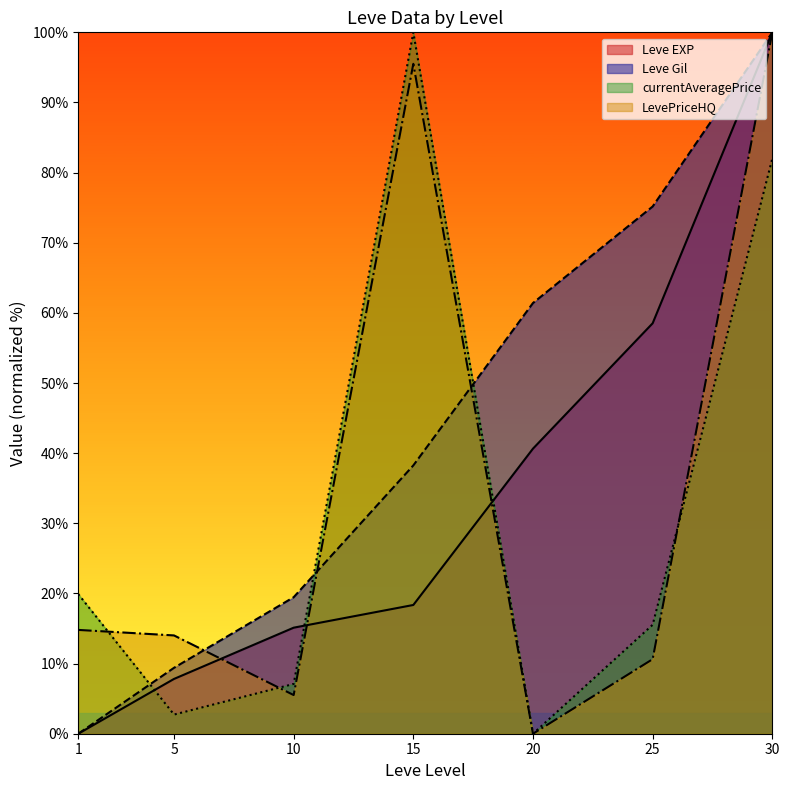

The value of Leve EXP at 5 is 7.8. True or false?

True